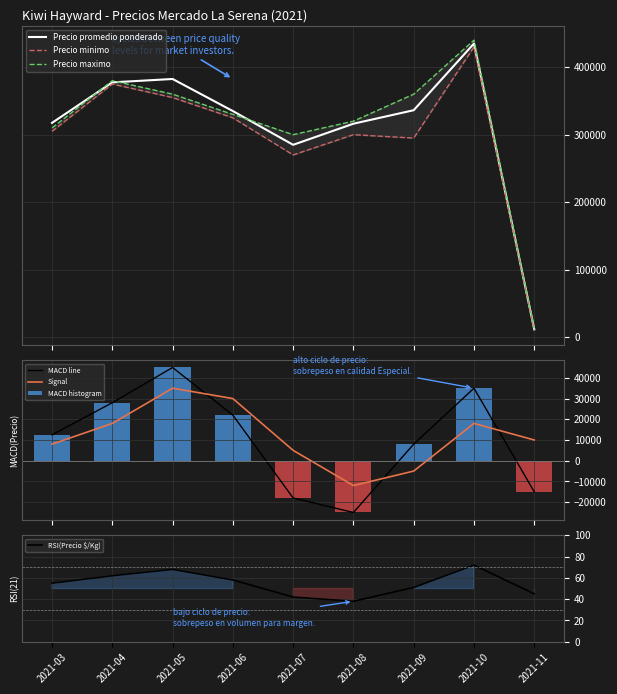

How many series are shown in this chart?

3